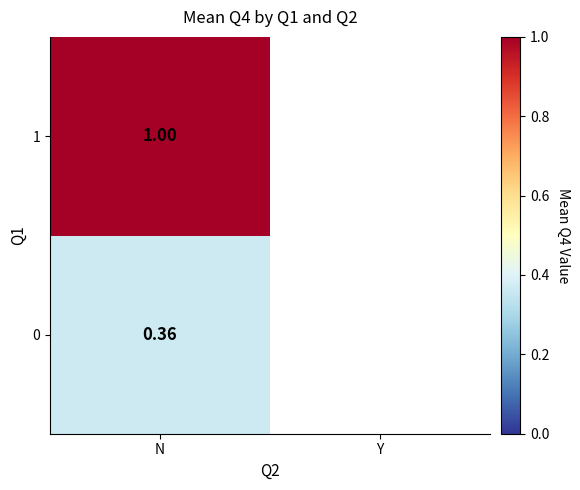

How many positive values does the 1 series have?

1